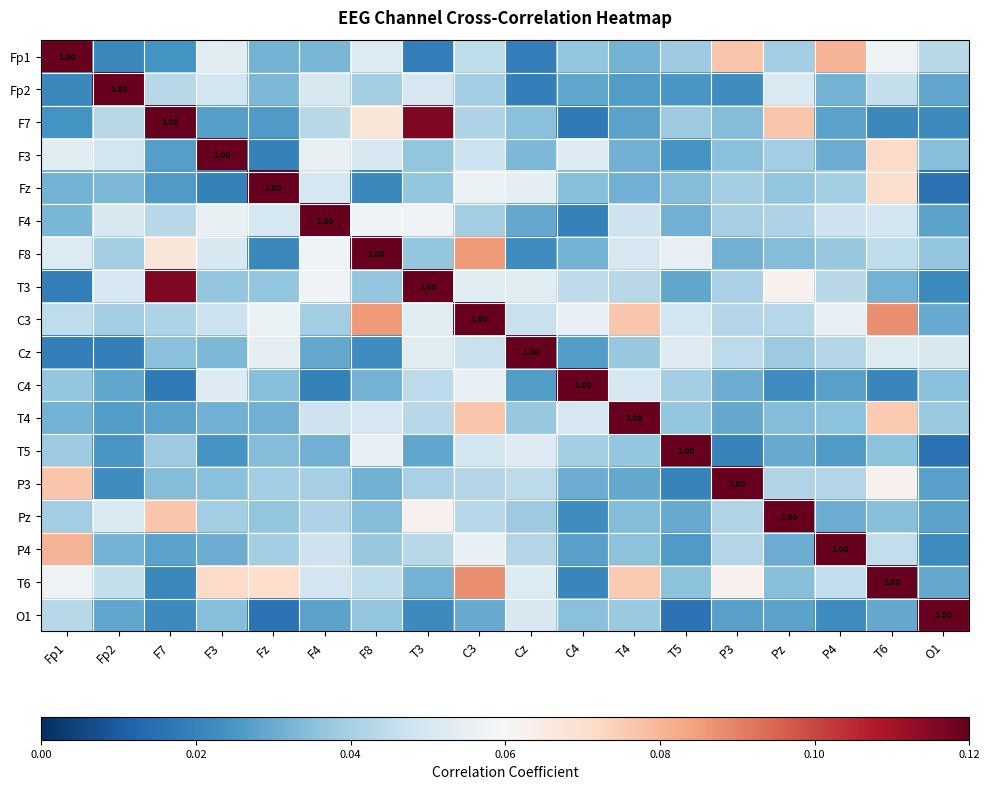

Is it true that C3 equals 0.1 at C4?

False